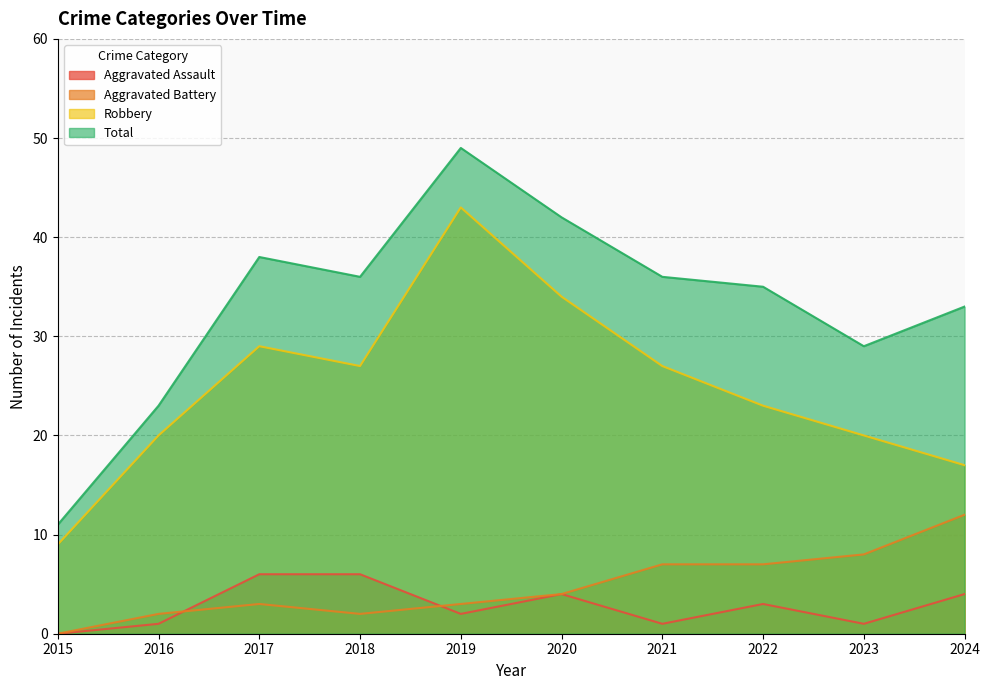

The value of Aggravated Assault at 2021 is 1. True or false?

False